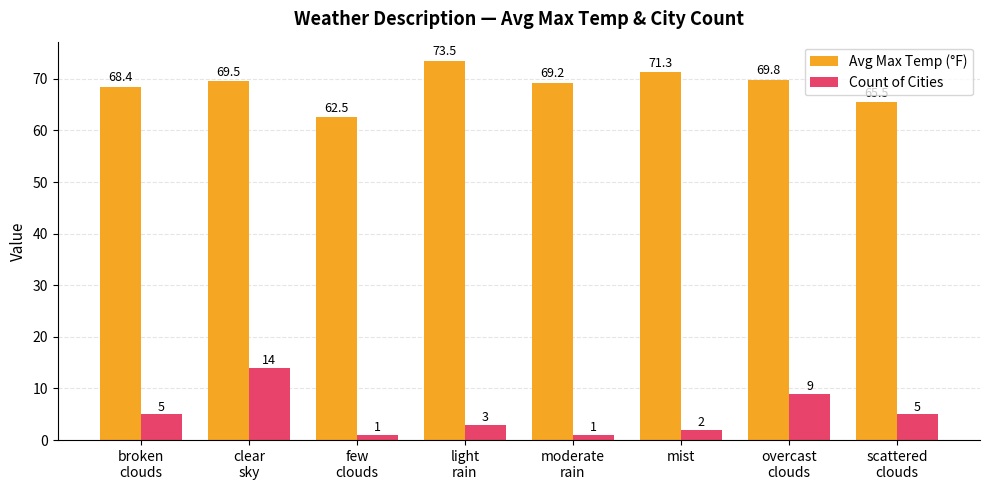

What is the spread (max minus min) of values at few
clouds?

61.5